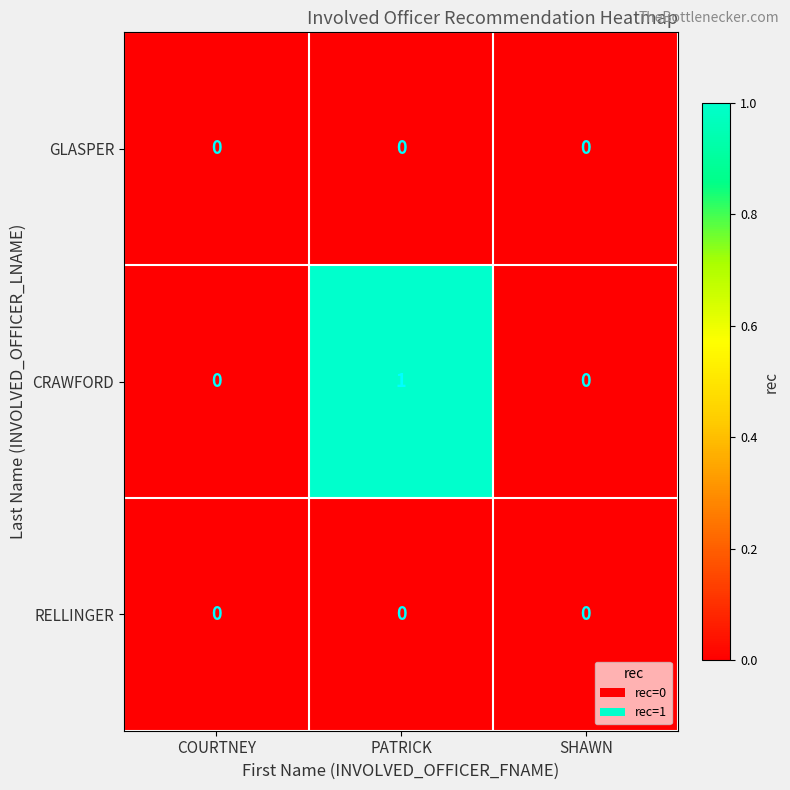

How many series are shown in this chart?

3